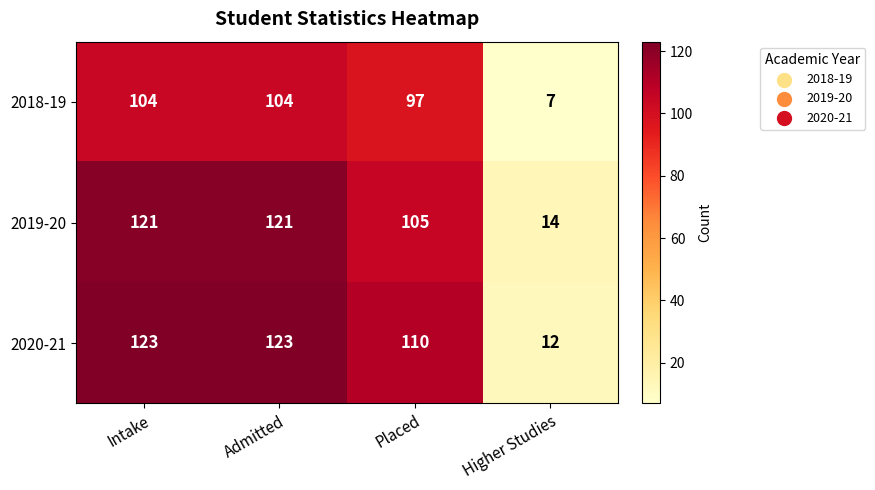

What is the sum of all 2018-19 values?

312